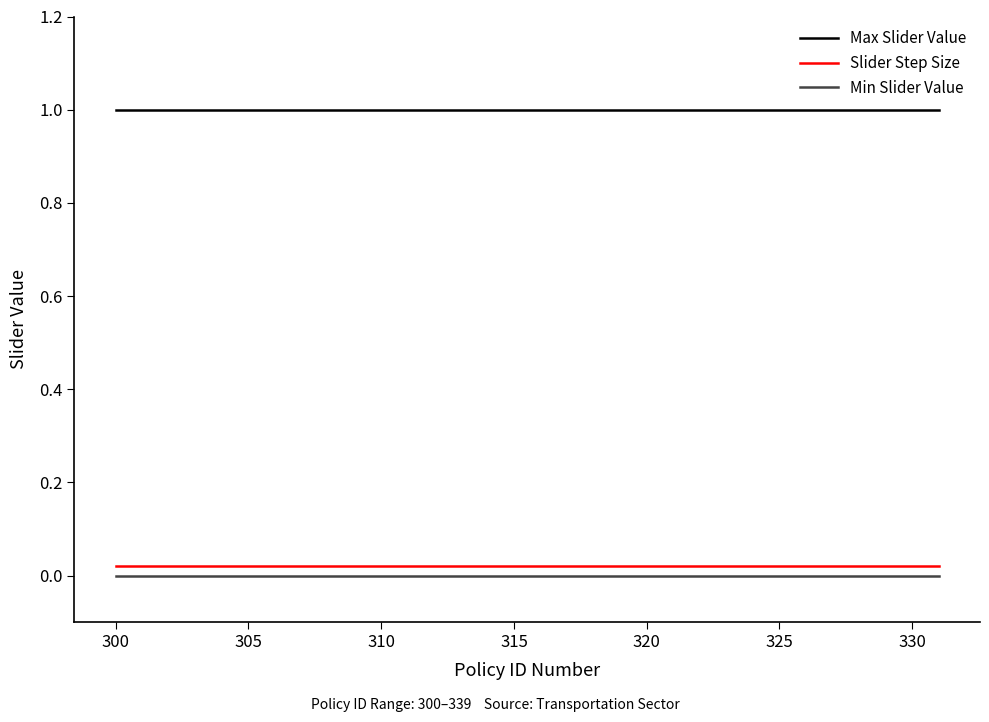

Which series has the largest total across all categories?

Max Slider Value